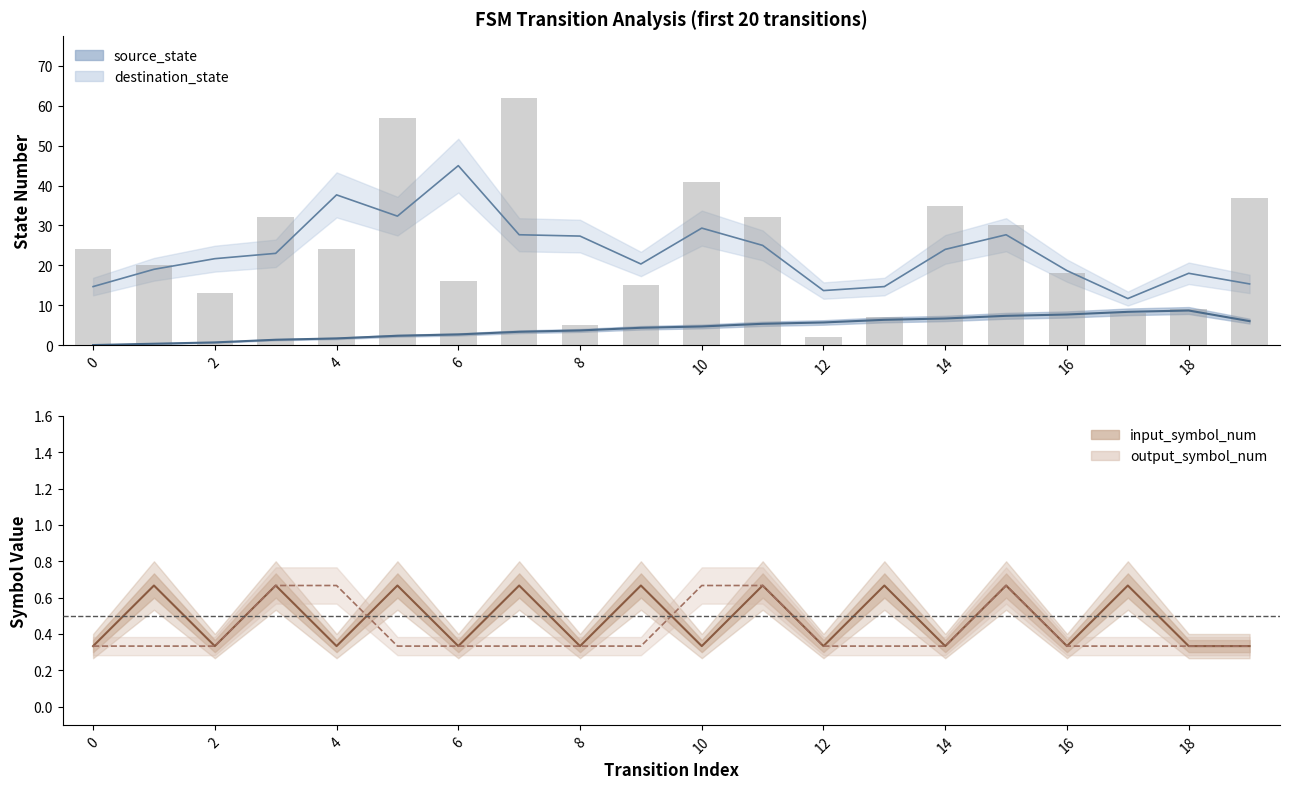

How many distinct data groups are displayed?

4